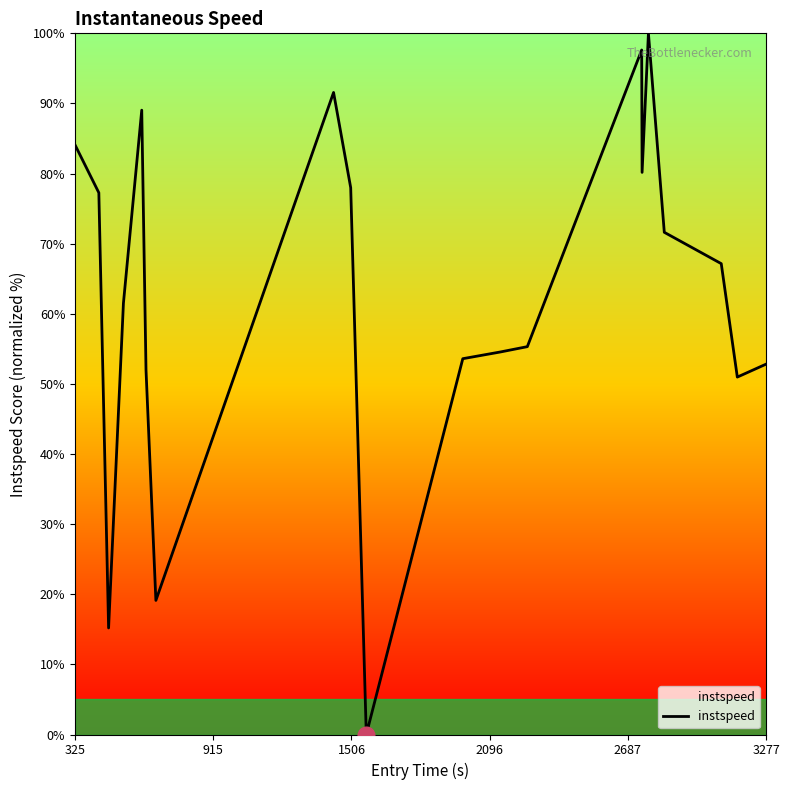

What is the maximum value shown in the chart?

100.0